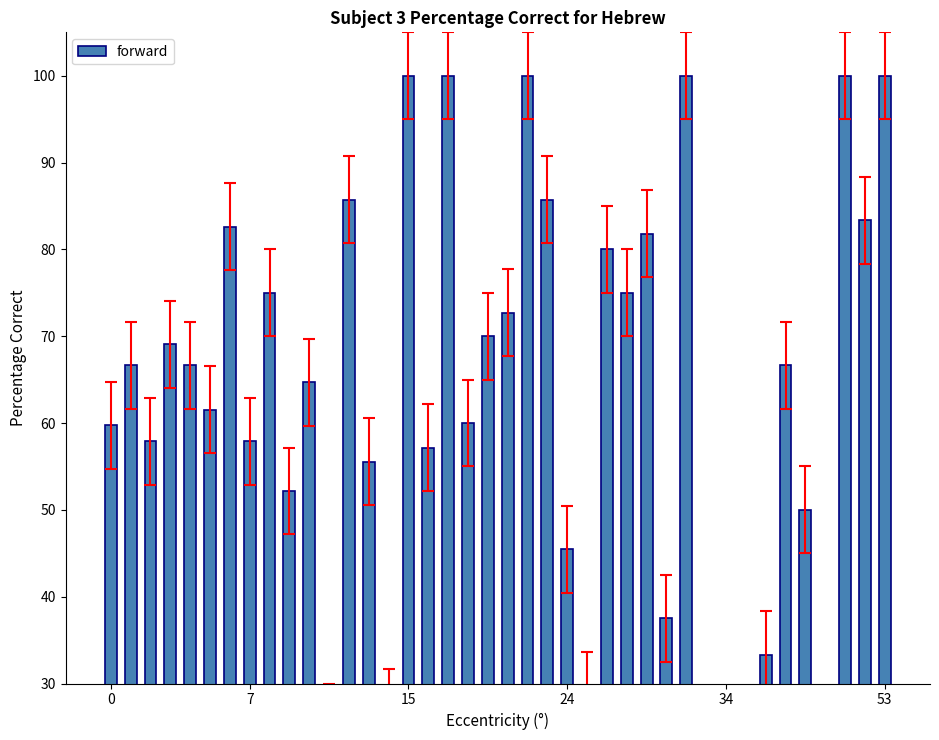

How many categories are shown in the chart?

40